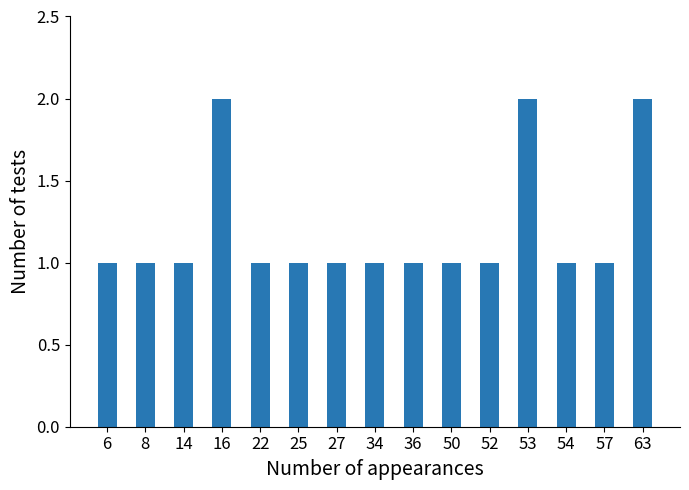

Are the bars horizontal?

No